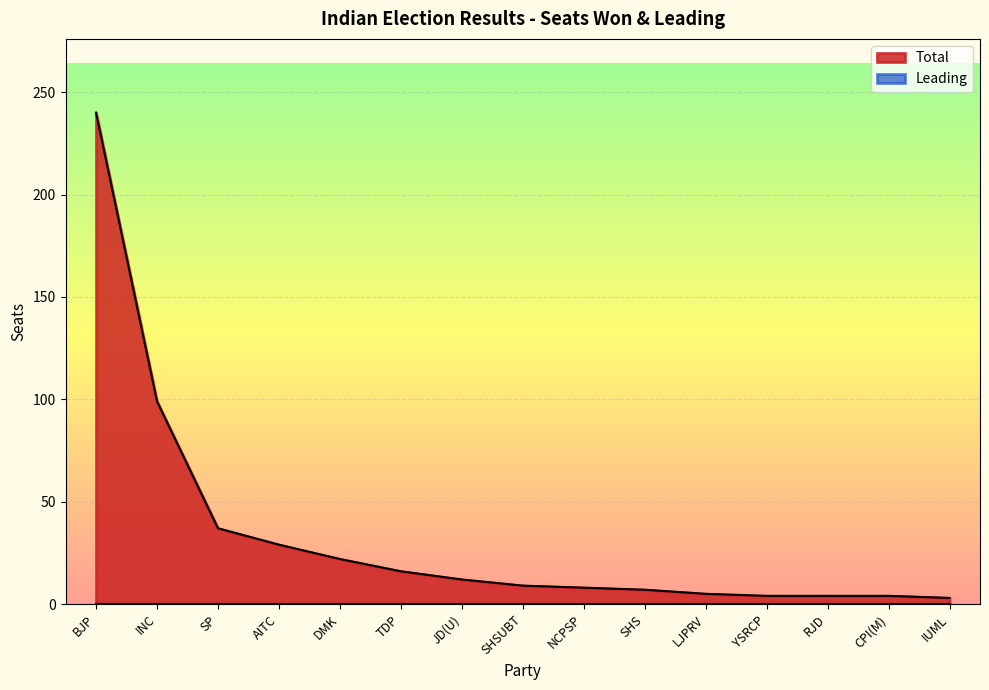

True or false: the data has more than 2 interior local peaks.

False